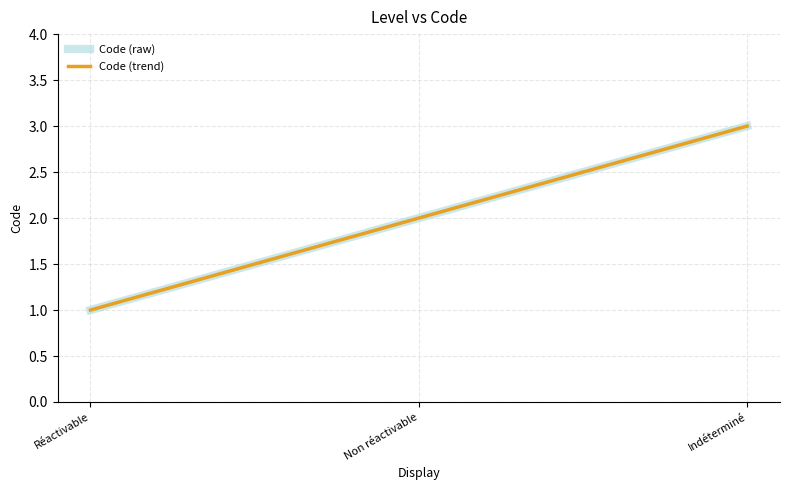

At how many categories does at least one series exceed 1?

2